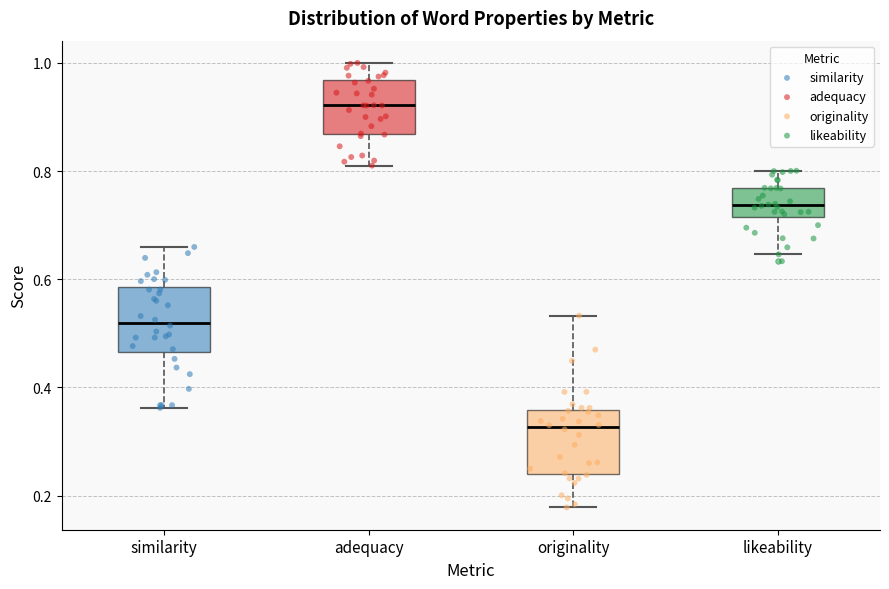

Where does the median line of the box for similarity sit on the y-axis? The values are not printed on the chart, so give them approximately, as read against the axis.

0.52